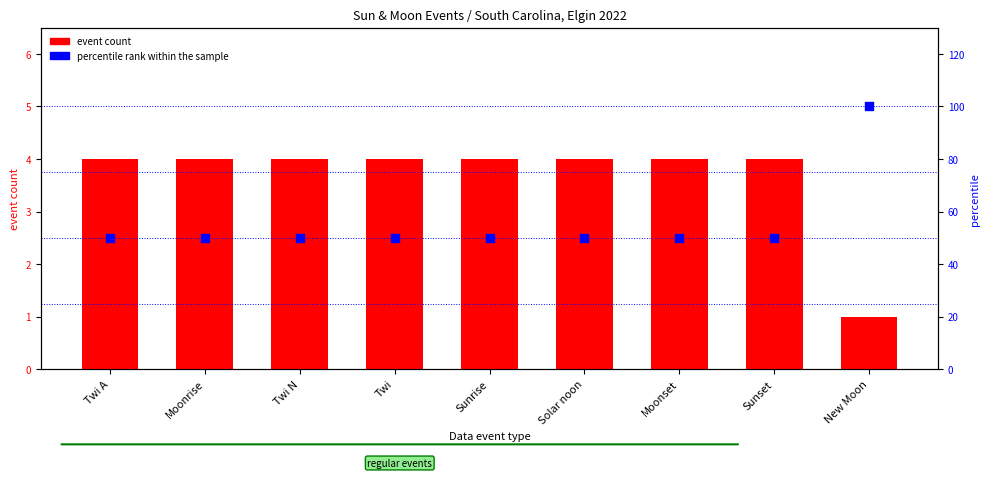

Which series reaches the maximum Y coordinate?

percentile rank within the sample